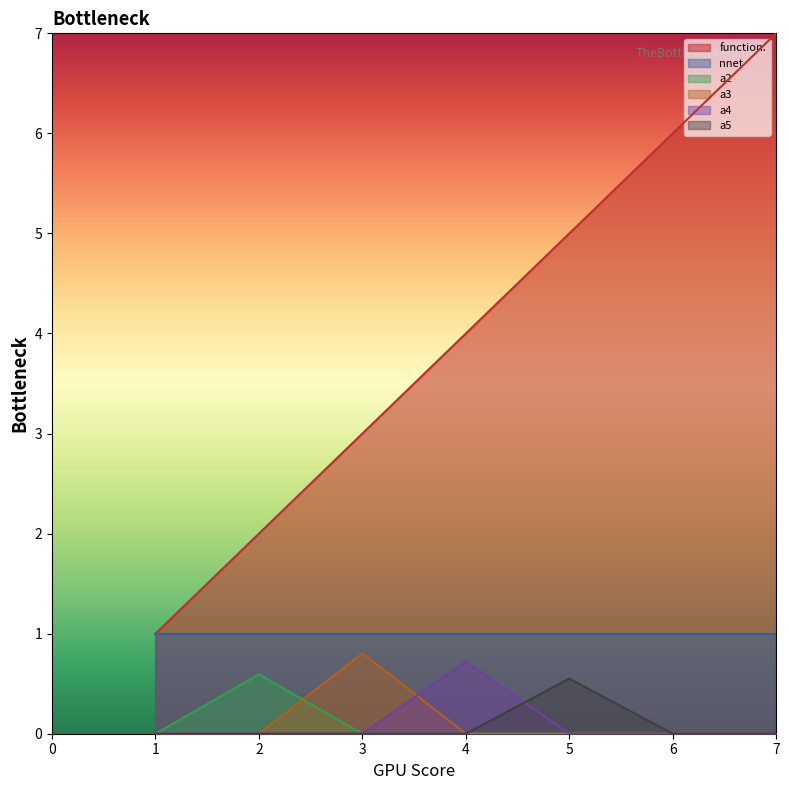

What are all the series names shown in the legend?

function., nnet, a2, a3, a4, a5